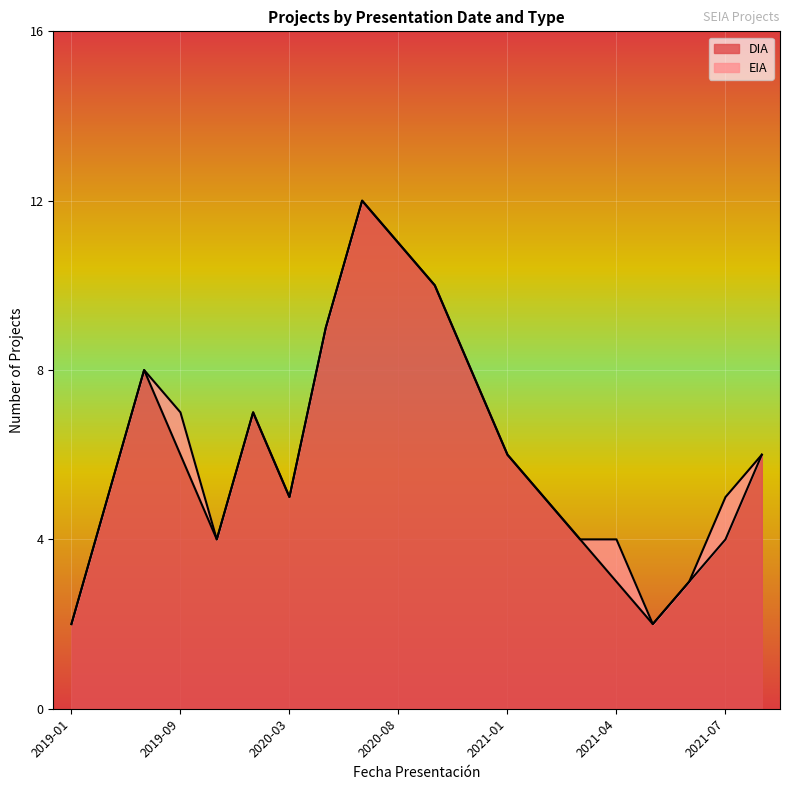

The value at 2020-08 is 11. True or false?

True